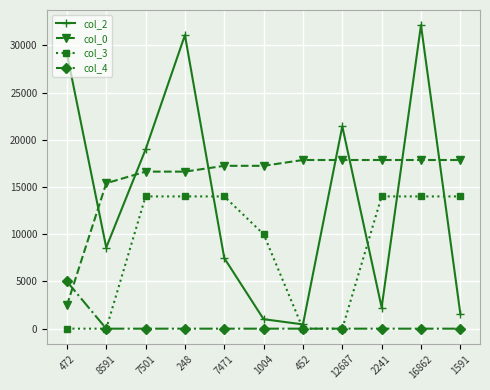

At how many categories does at least one series exceed 20932?

4